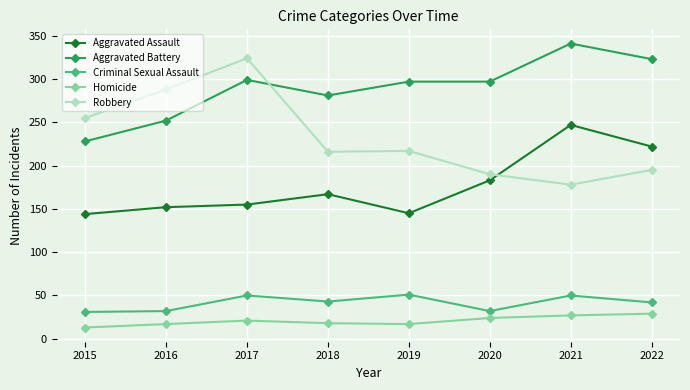

At how many categories does at least one series exceed 59?

8